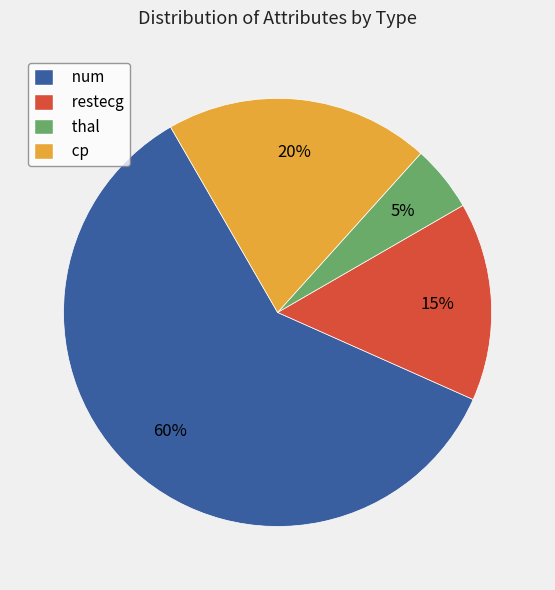

Rank the categories by value from highest to lowest.

num, cp, restecg, thal